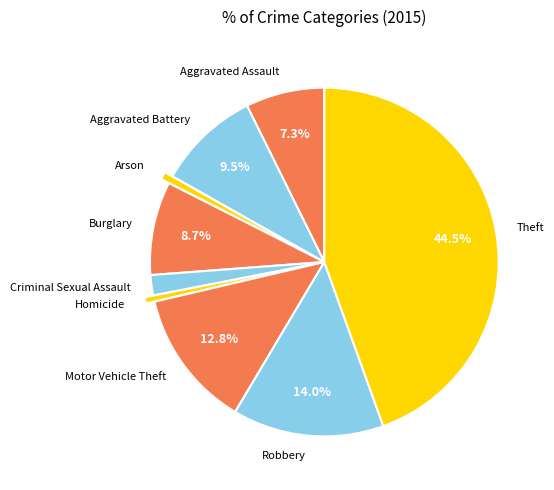

How many segments does this pie chart have?

9